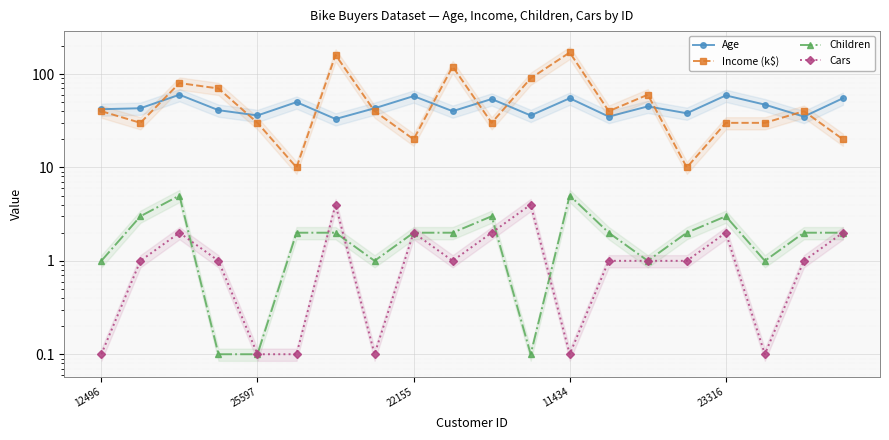

What is the difference between the Children values at 12 and 13?

3.0